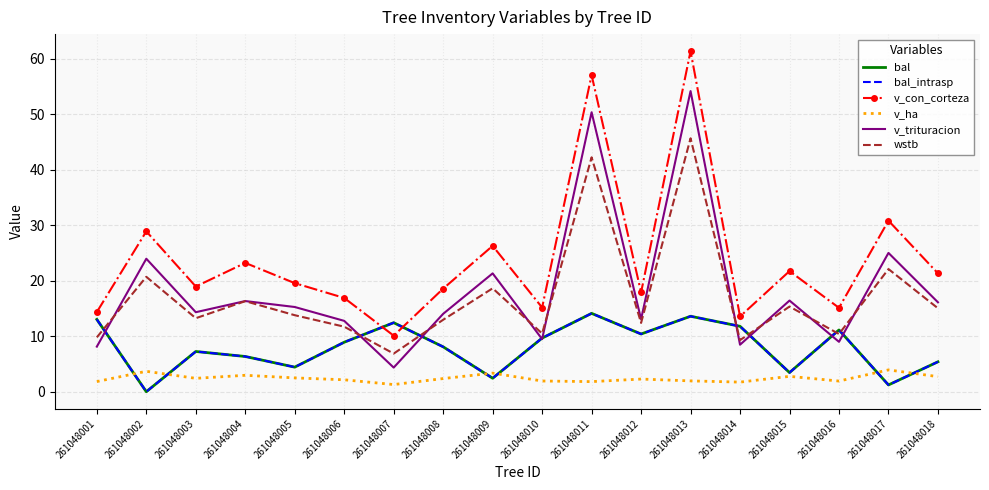

Where is v_ha nearest to the value 2?

261048013